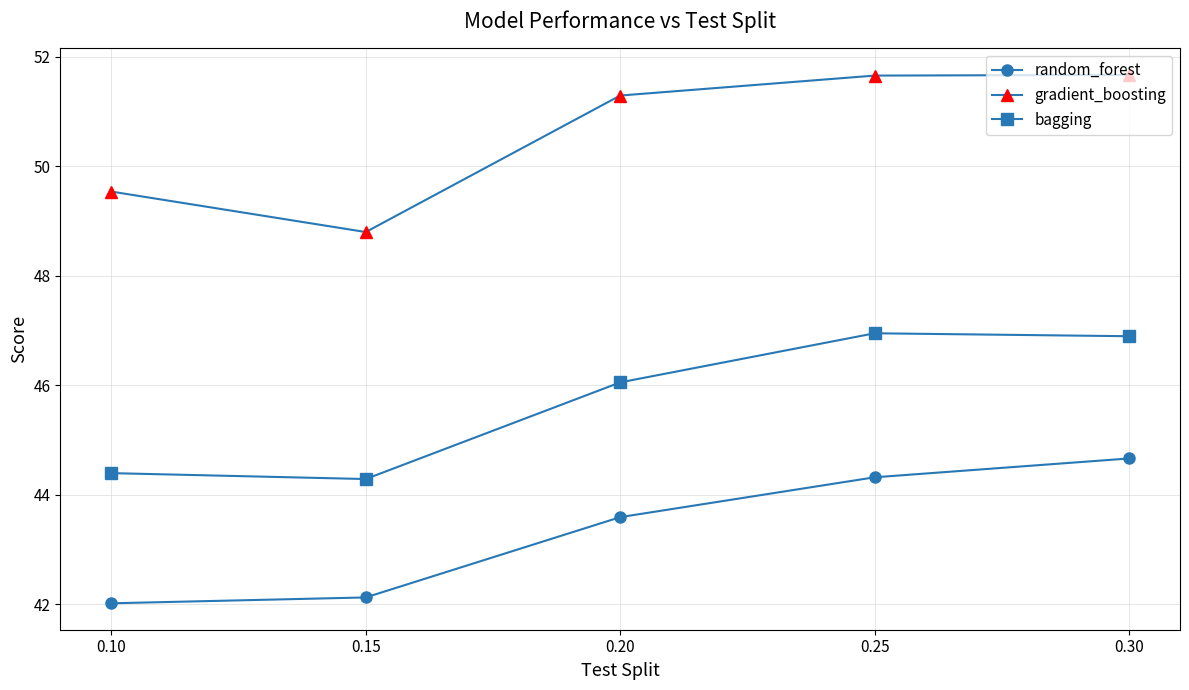

Is this an area chart (filled region under the line)?

No